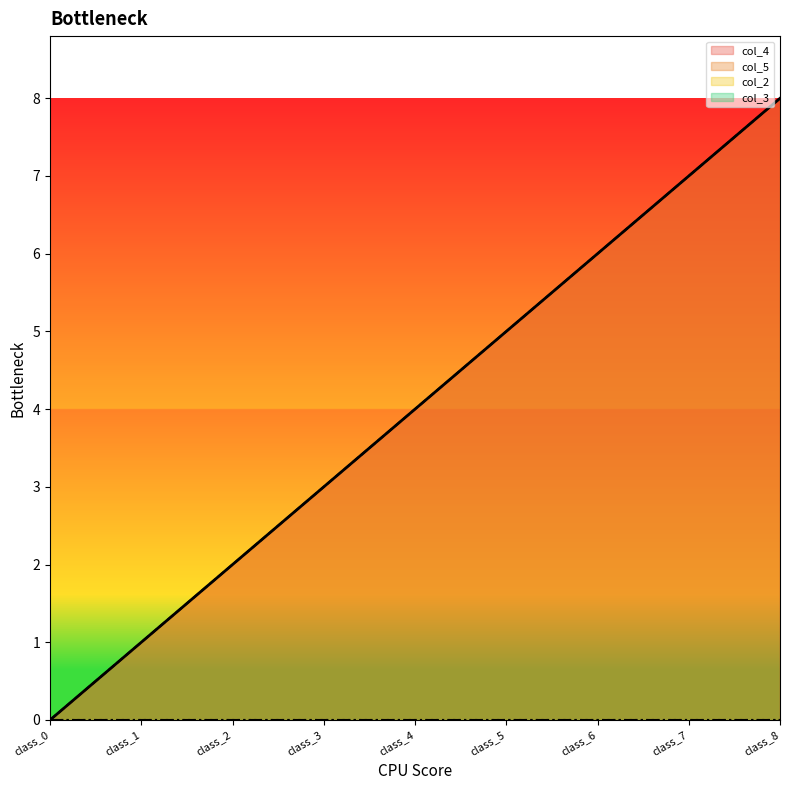

Rank the categories by col_5 value from highest to lowest.

class_8, class_7, class_6, class_5, class_4, class_3, class_2, class_1, class_0